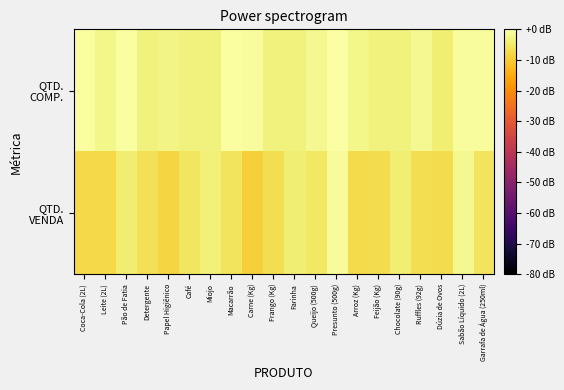

Between Pão de Fatia and Presunto (500g), which series saw the biggest shift?

QTD. VENDA